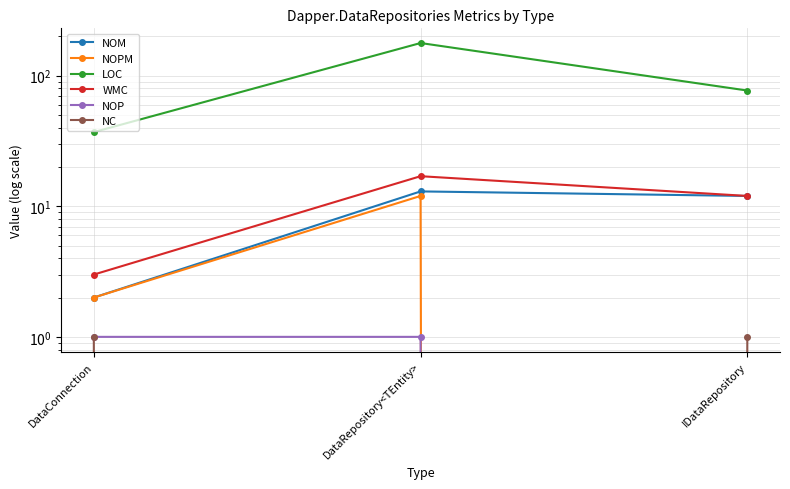

At IDataRepository, list the series in order from largest to smallest.

LOC, NOM, WMC, NC, NOPM, NOP